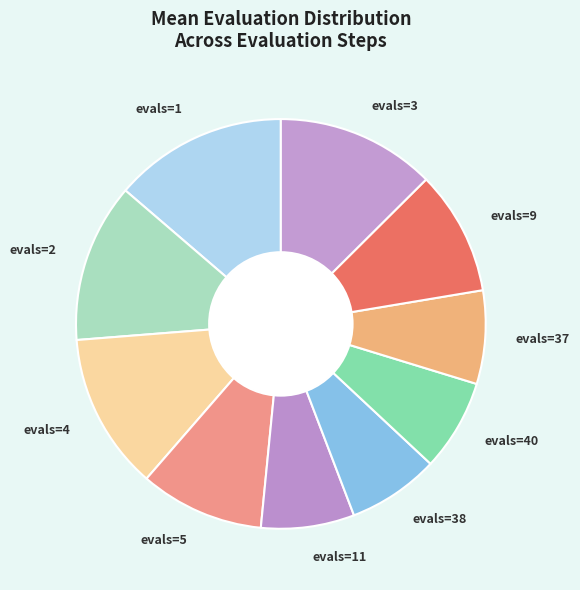

Does any single category account for the majority?

No